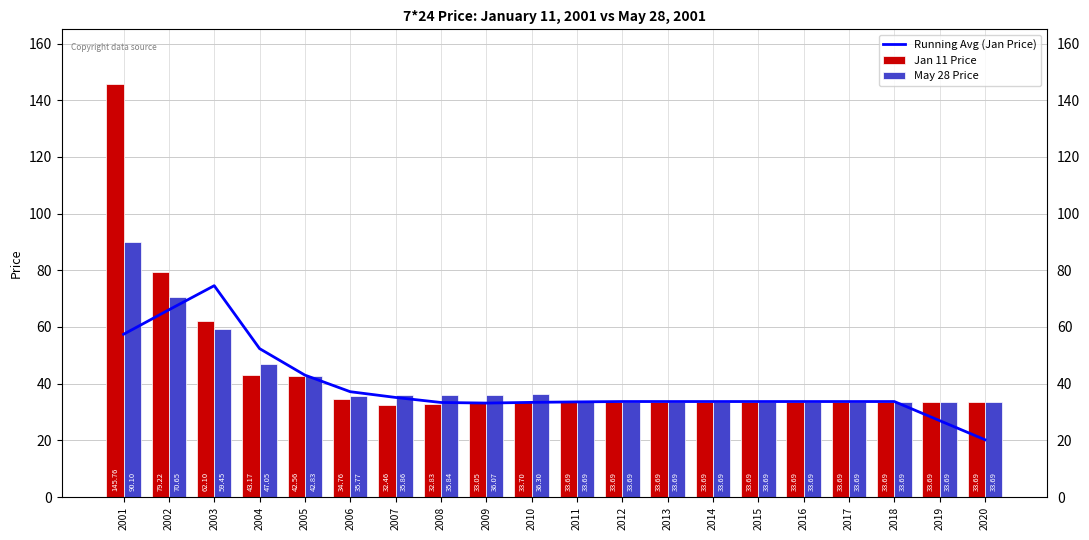

Does the chart contain stacked bars?

No